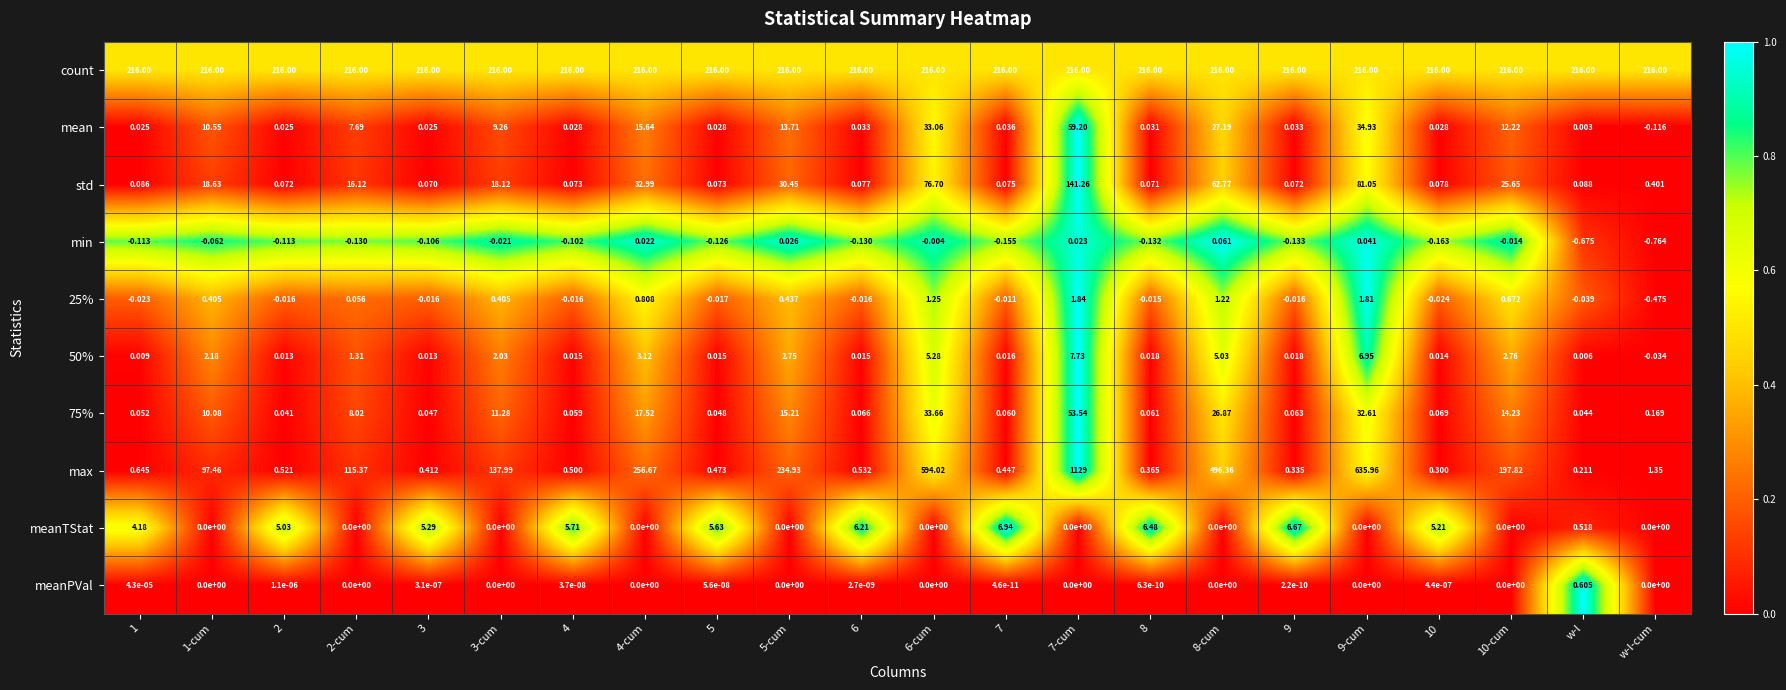

At which category does the chart reach its minimum across all series?

w-l-cum